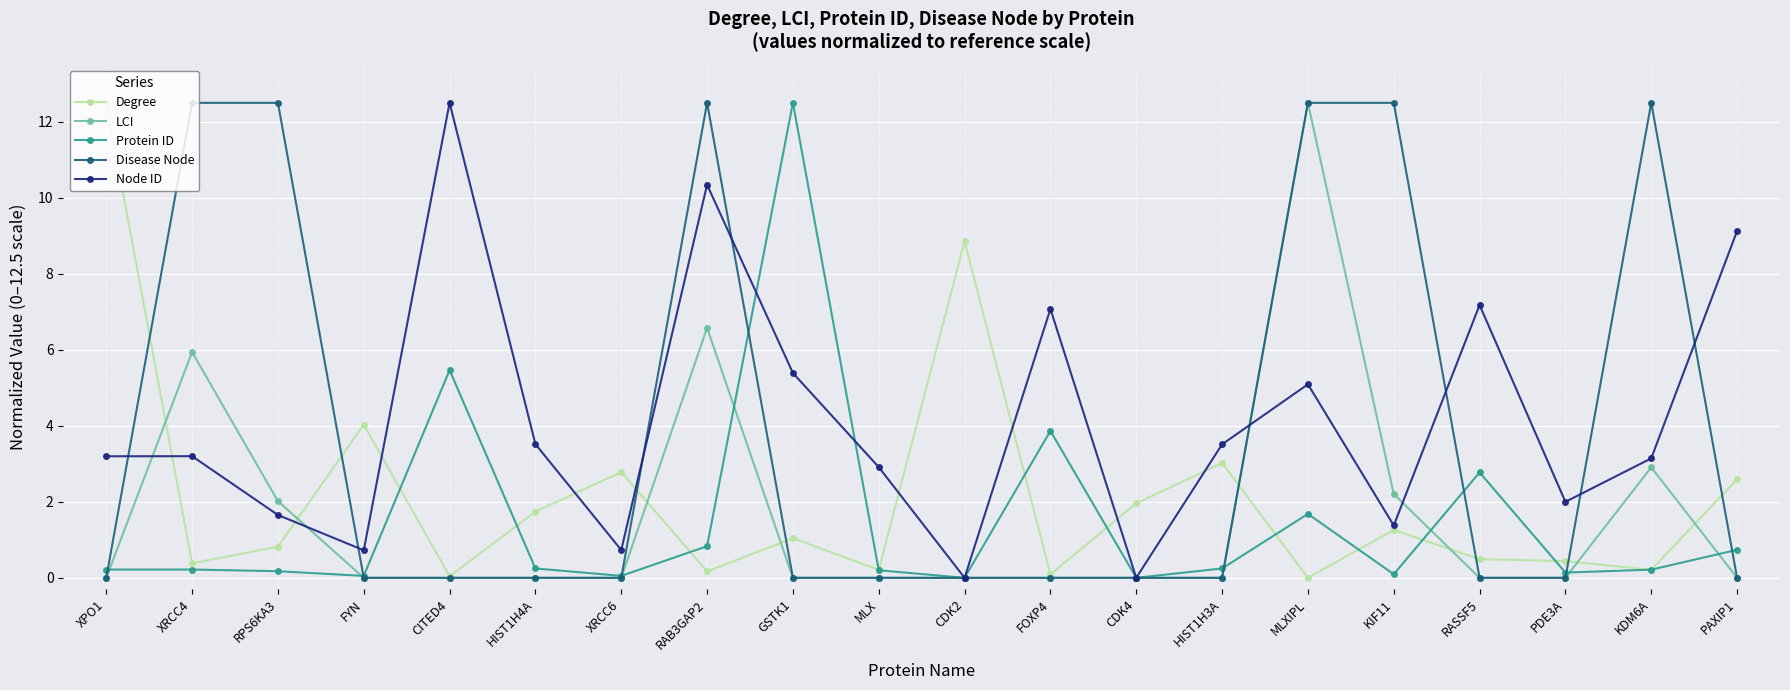

Does the chart display data point markers on the line(s)?

Yes